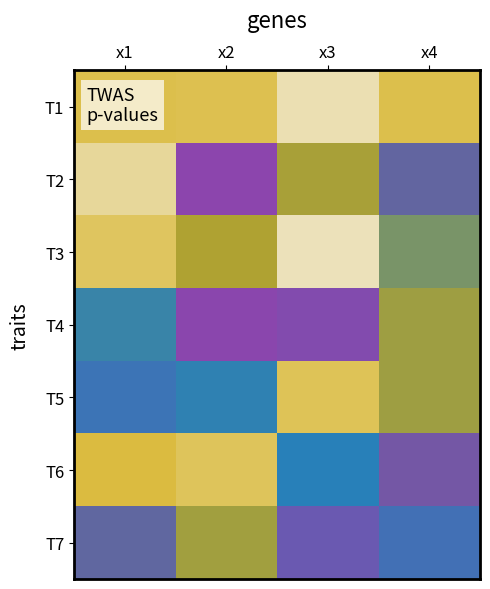

Between x2 and x4, which series saw the biggest shift?

T6